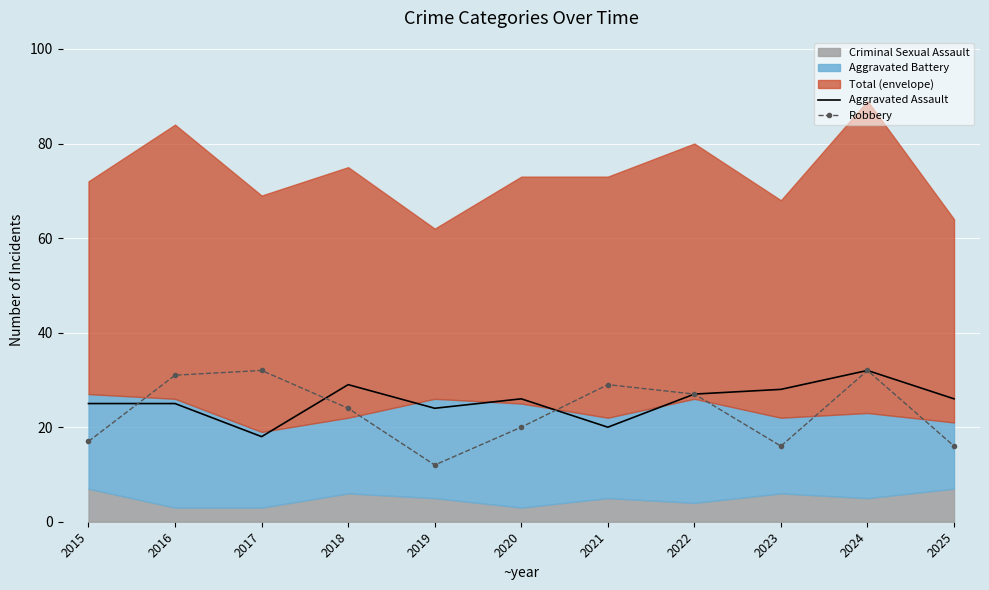

True or false: Robbery and Aggravated Assault intersect in this chart.

True